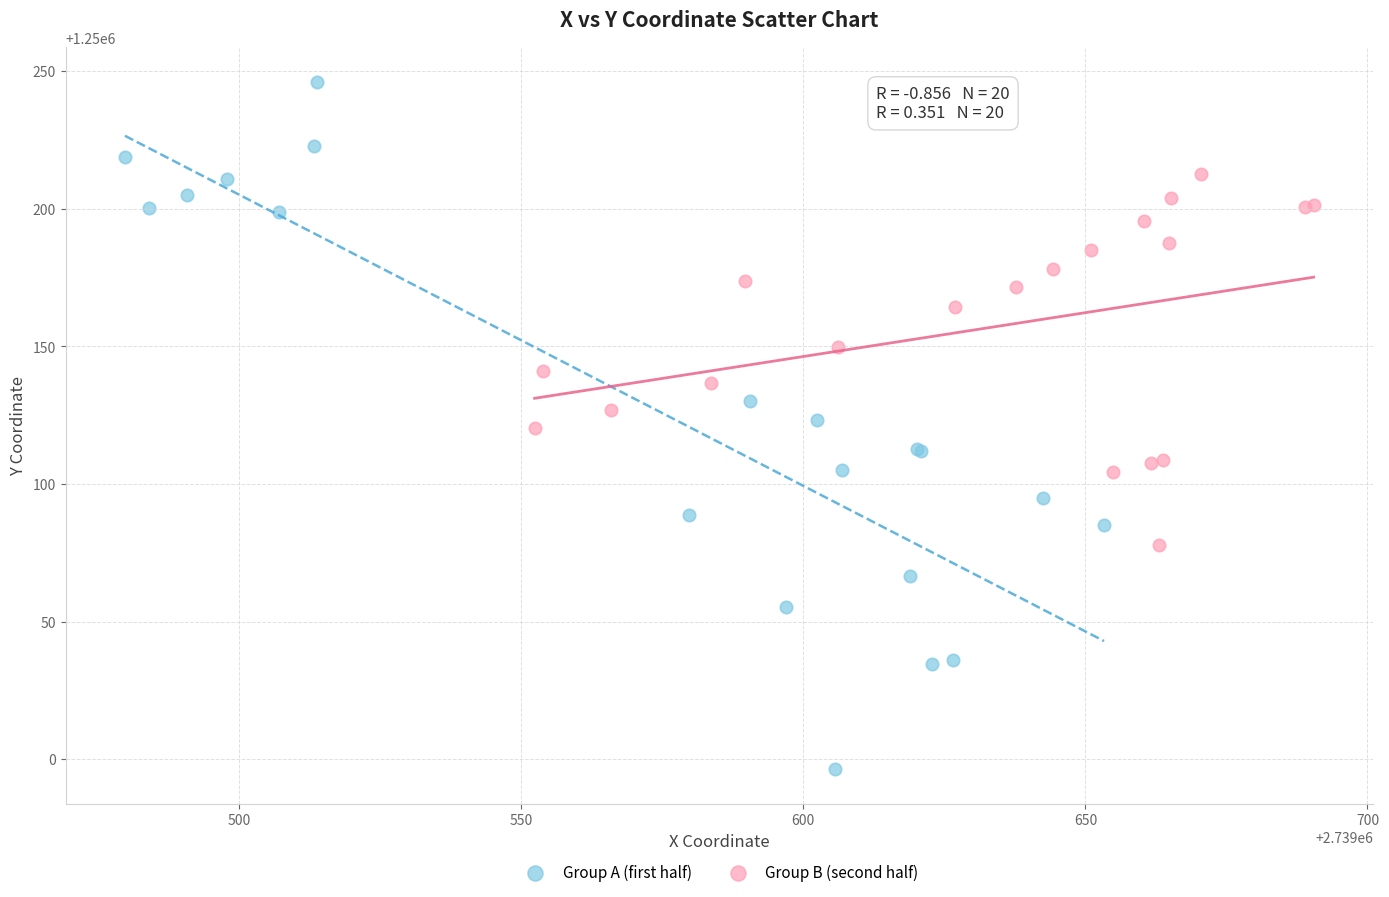

Which series contains the lowest Y value?

Group A (first half)